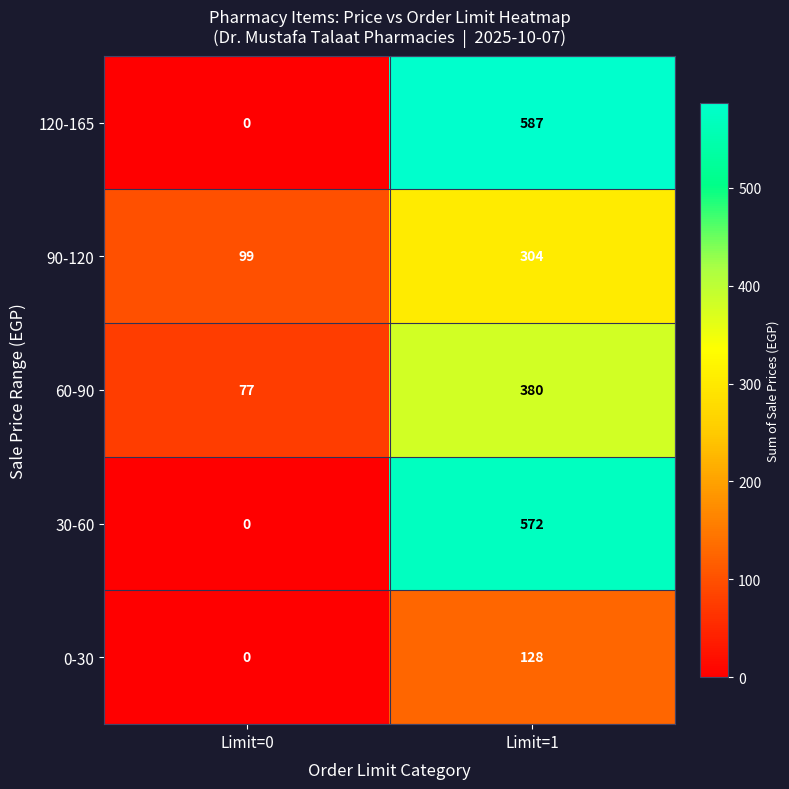

Where is 120-165 nearest to the value 293?

Limit=0